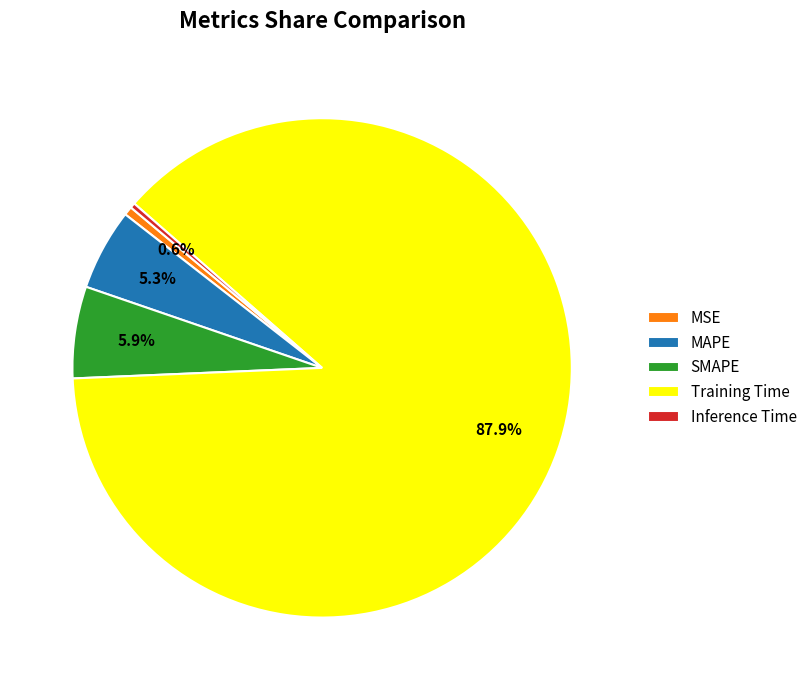

True or false: MAPE accounts for 1% of the total.

False